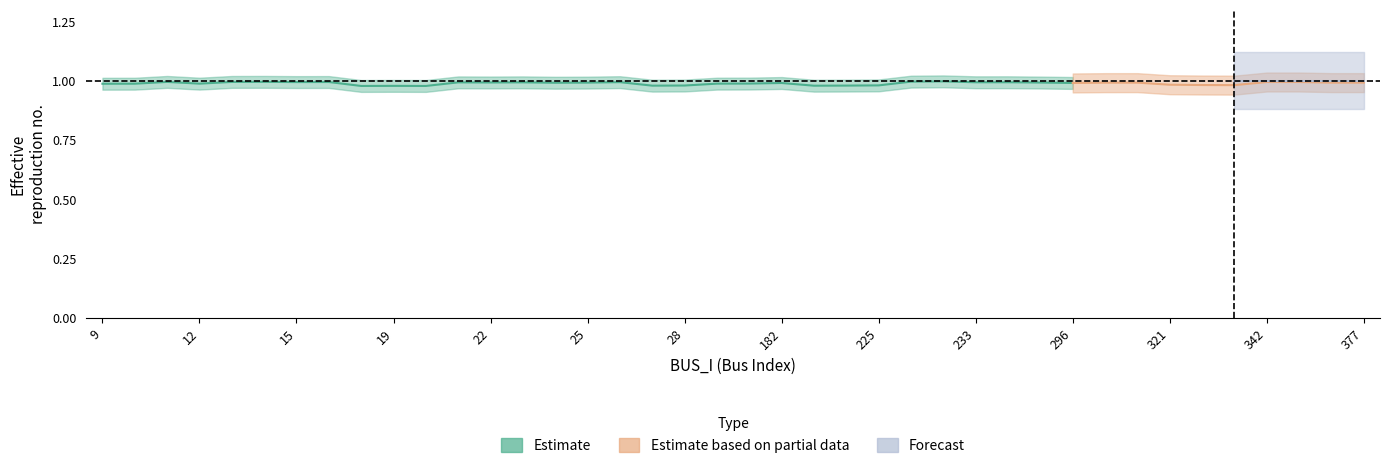

At how many categories does at least one series exceed 0?

40